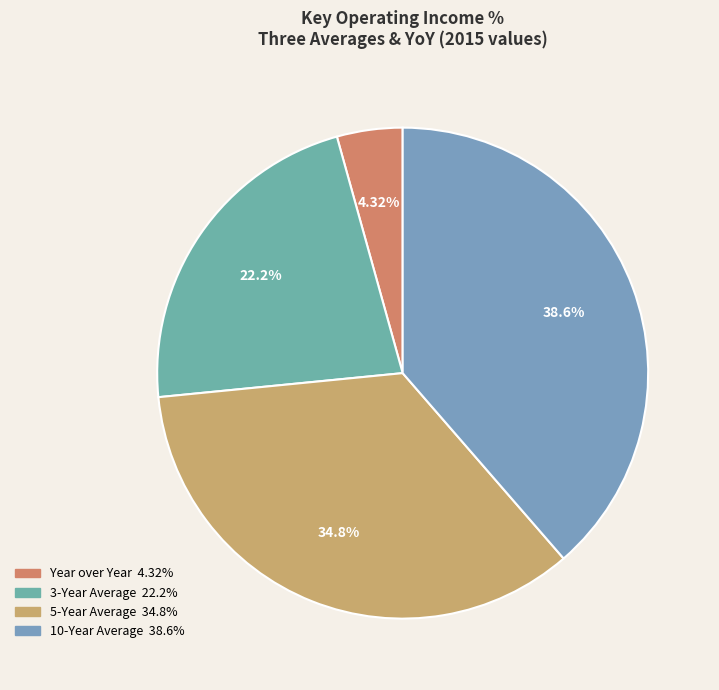

Rank the categories by value from highest to lowest.

10-Year Average, 5-Year Average, 3-Year Average, Year over Year